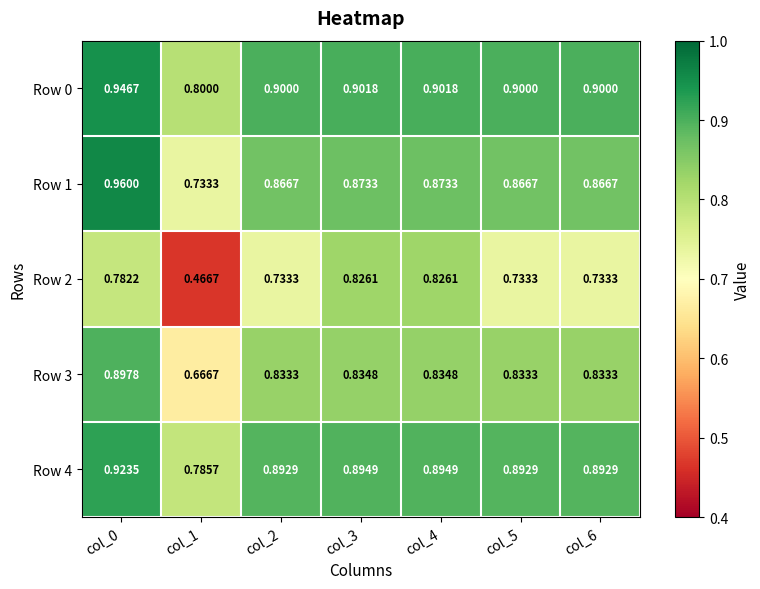

Is the value of Row 4 at col_3 greater than the value of Row 3 at col_5?

Yes